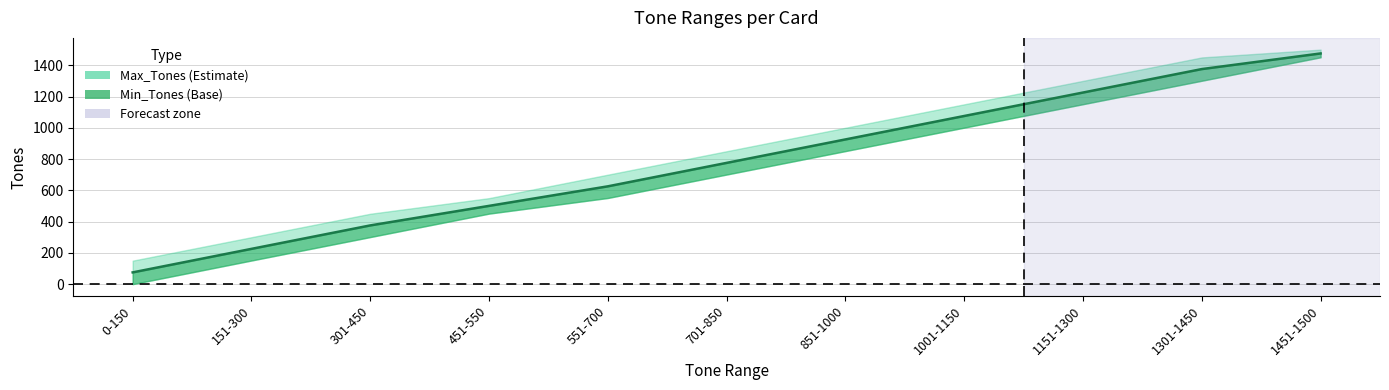

What is the sum of the values at 0-150 and 1001-1150?

1150.5